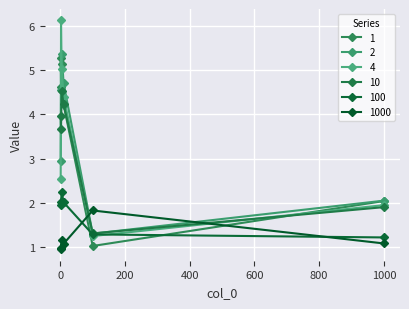

Where does the 1 series first go above 4?

1